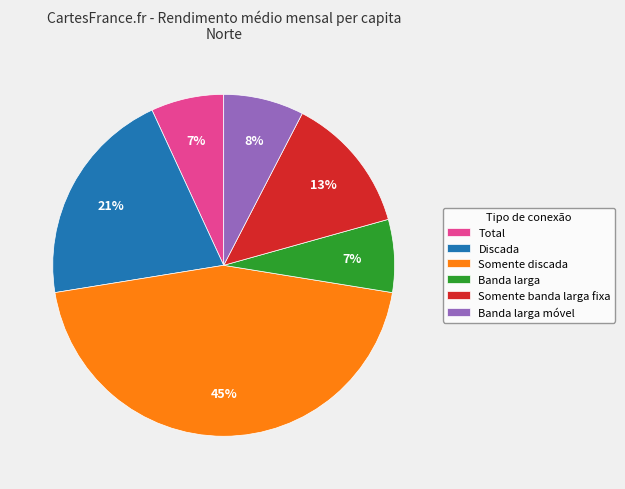

To the nearest percent, what is the combined percentage of Somente banda larga fixa and Banda larga?

20%